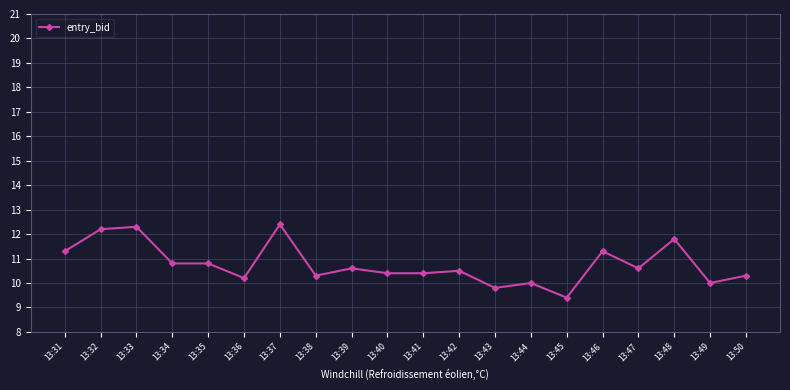

The chart shows a value of 12.4 at 13:37. True or false?

True